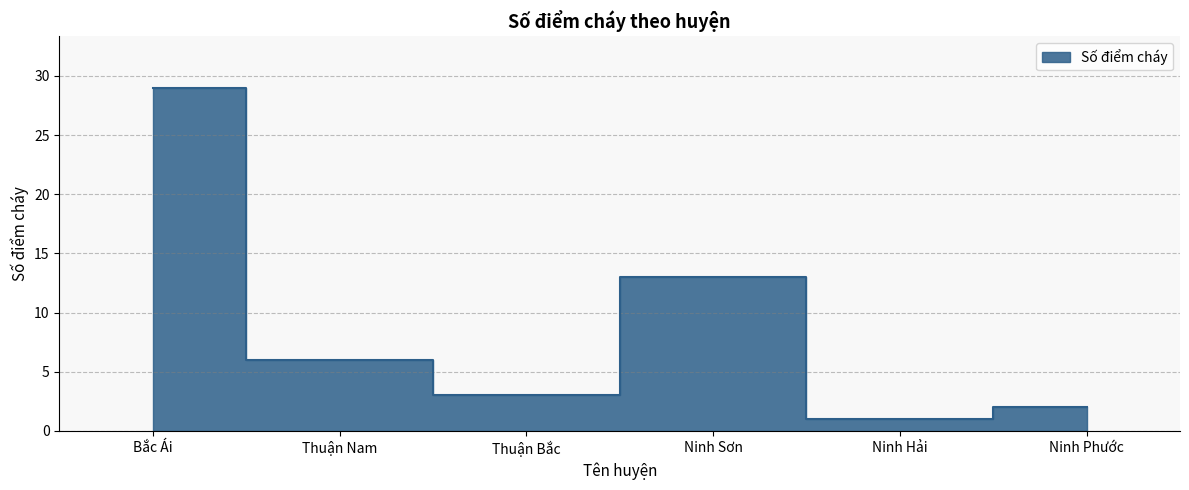

Does the chart have visible grid lines?

Yes